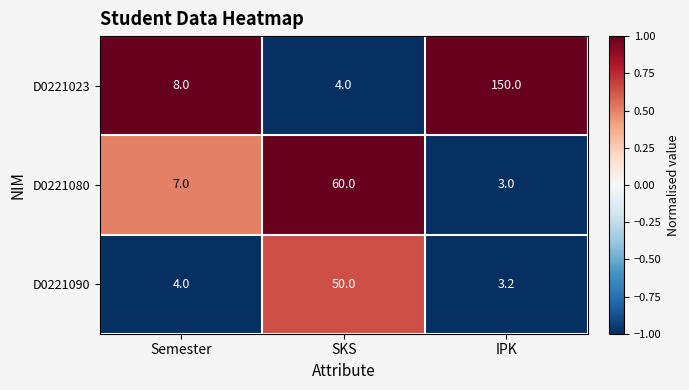

What is the total value across all series at SKS?

114.0